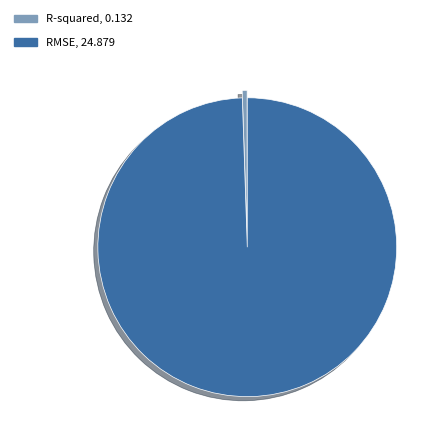

Combined, do RMSE, 24.879 and R-squared, 0.132 account for over 50%?

Yes